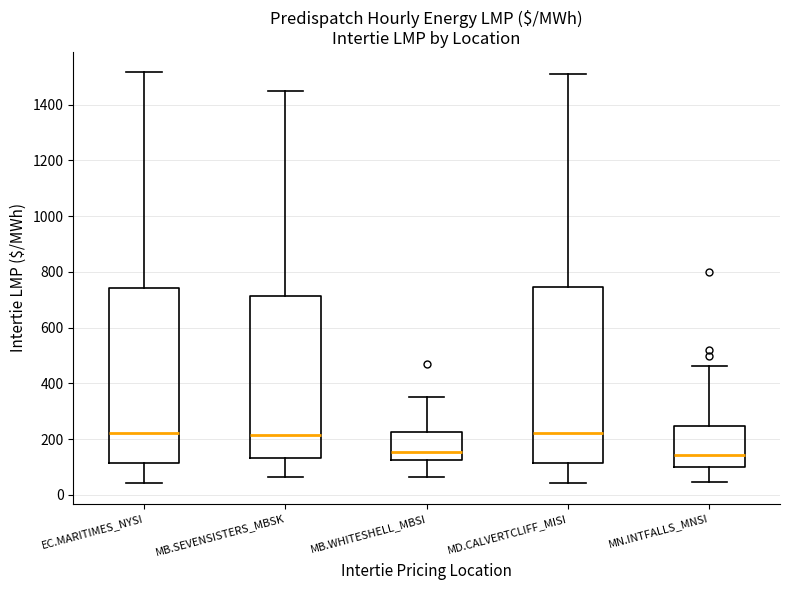

Where is the upper edge of the box for MD.CALVERTCLIFF_MISI on the y-axis? The values are not printed on the chart, so give them approximately, as read against the axis.

740